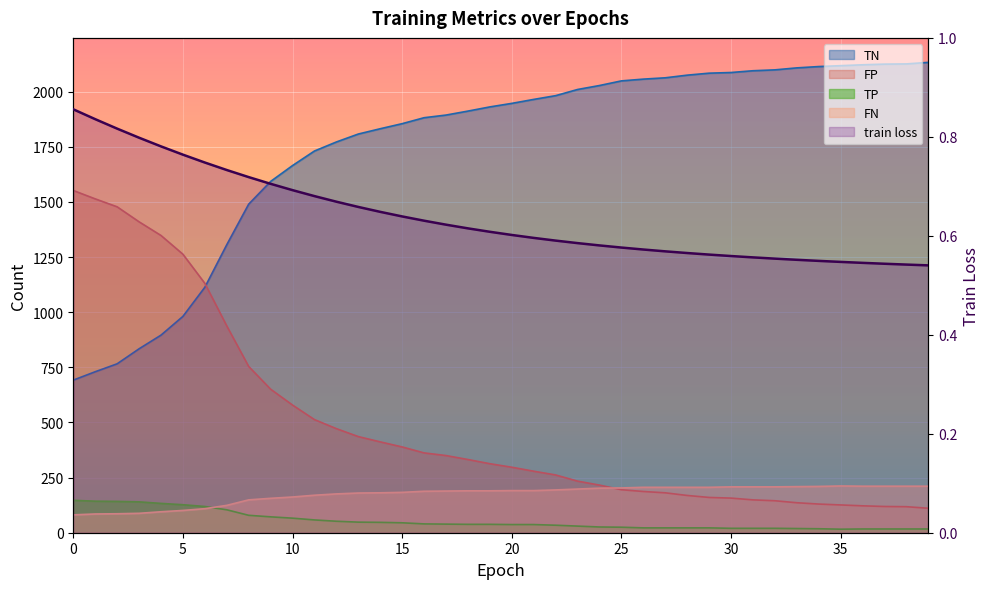

True or false: the data has more than 0 interior local peaks.

False